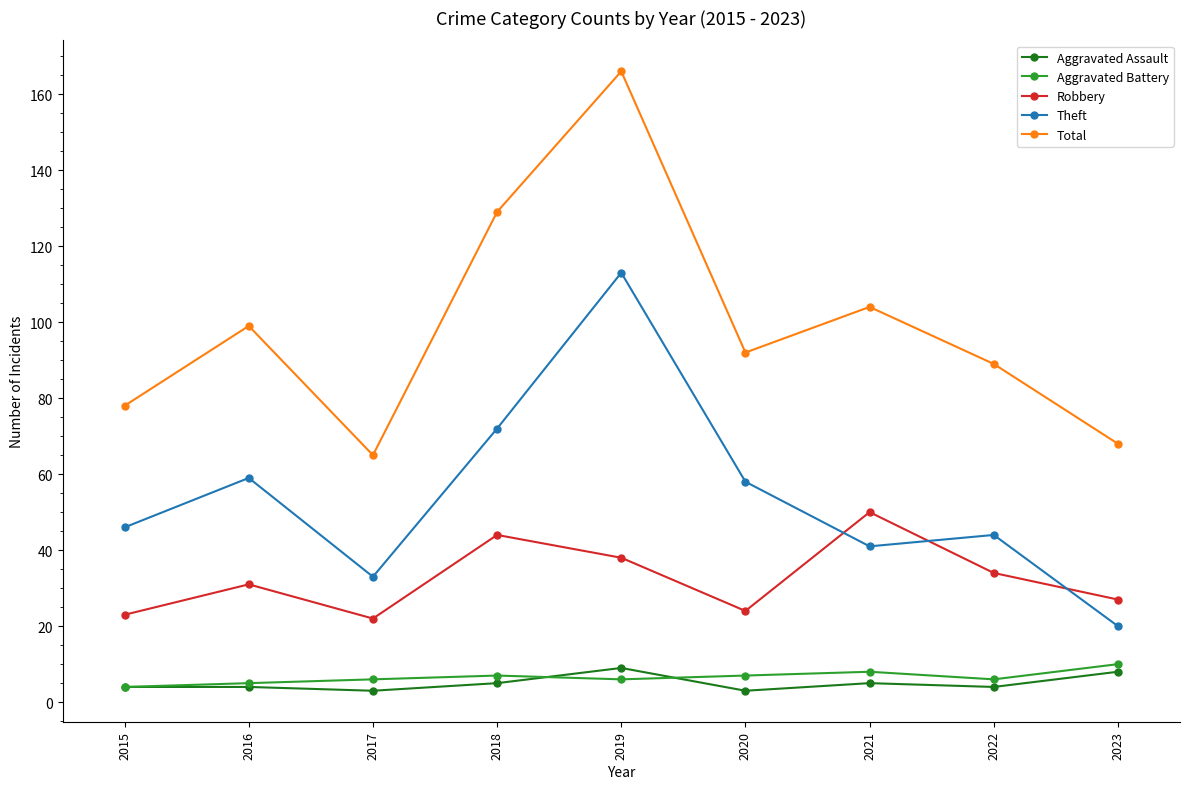

The value of Theft at 2023 is 20. True or false?

True